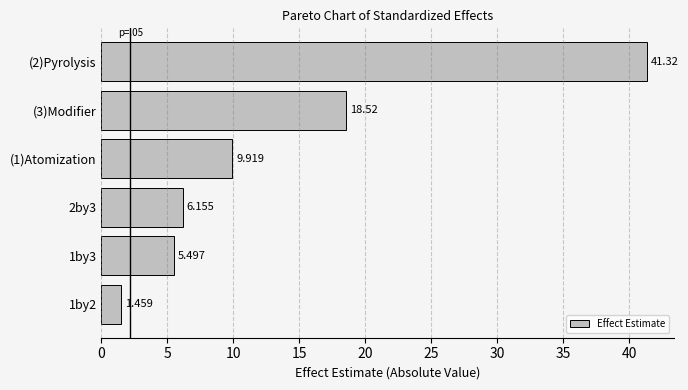

What is the average value?

13.8